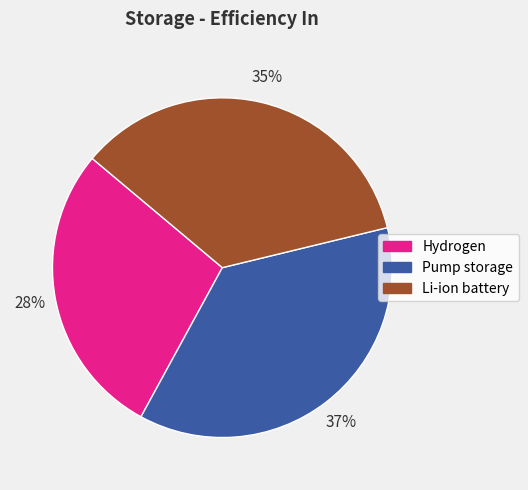

Combined, do Pump storage and Hydrogen account for over 50%?

Yes